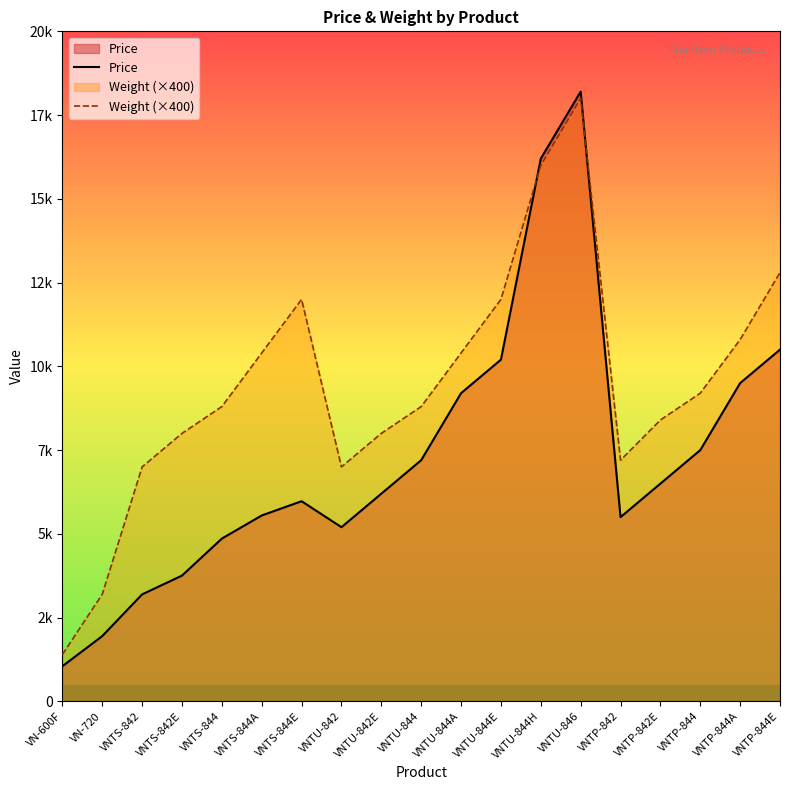

Between which two adjacent categories do Weight (×400) and Price first intersect?

VNTU-844E and VNTU-844H